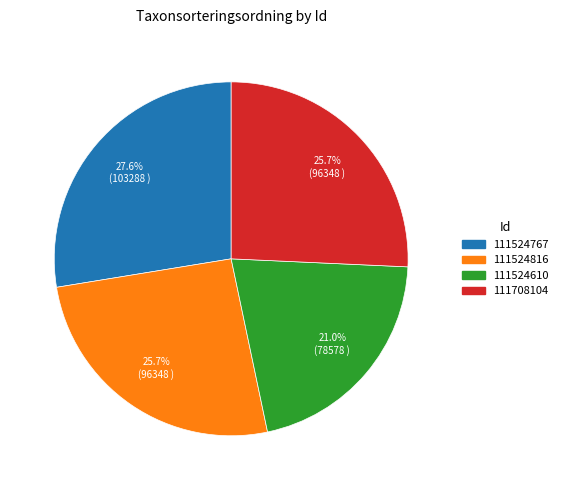

How many segments does this pie chart have?

4